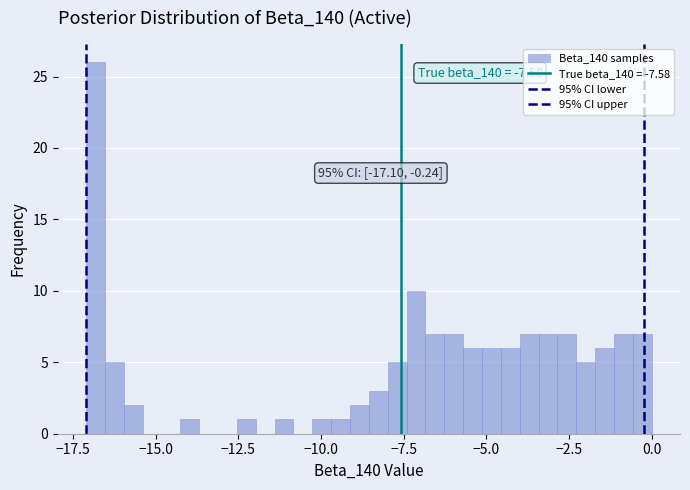

Read against the x-axis, roughly where is the centre of the tallest bar?

-17.0